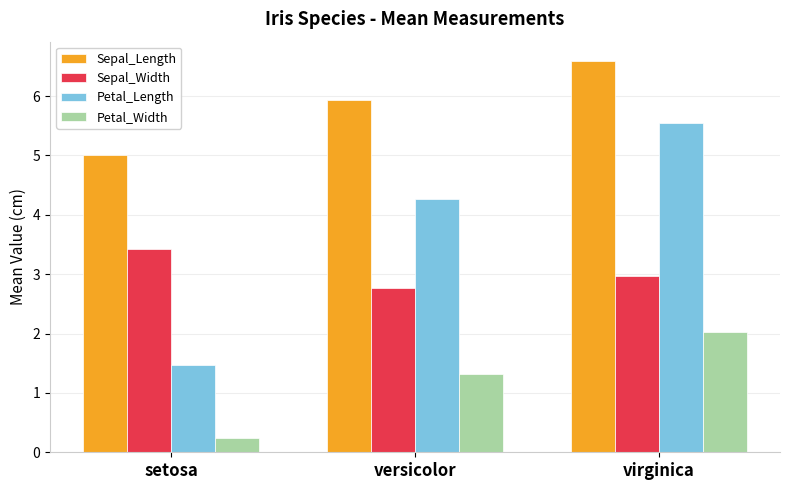

What is the difference between the Petal_Width values at setosa and versicolor?

1.1